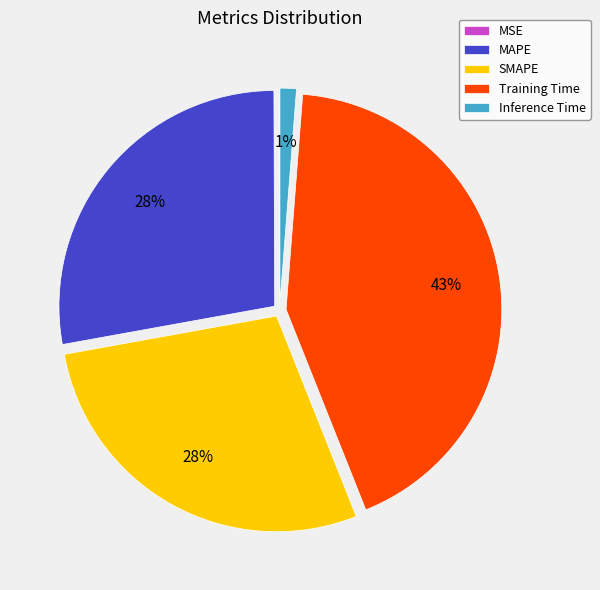

What percentage is the Inference Time slice, to the nearest percent?

1%